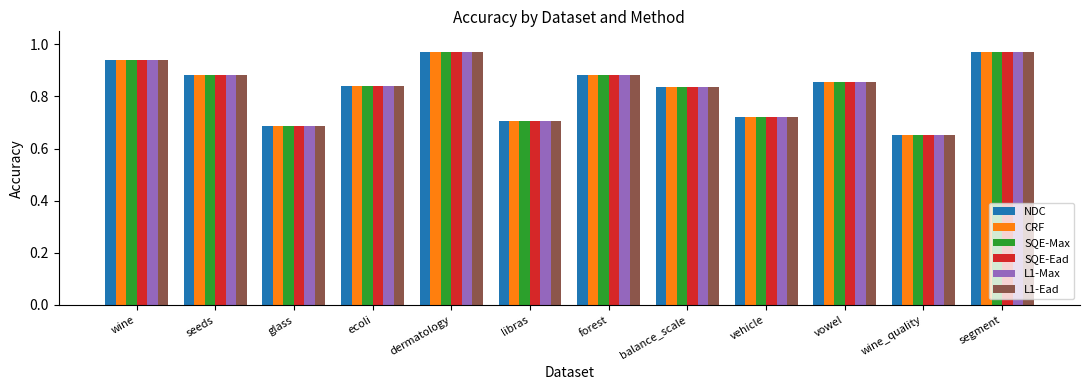

Which category has the lowest value across all series?

wine_quality